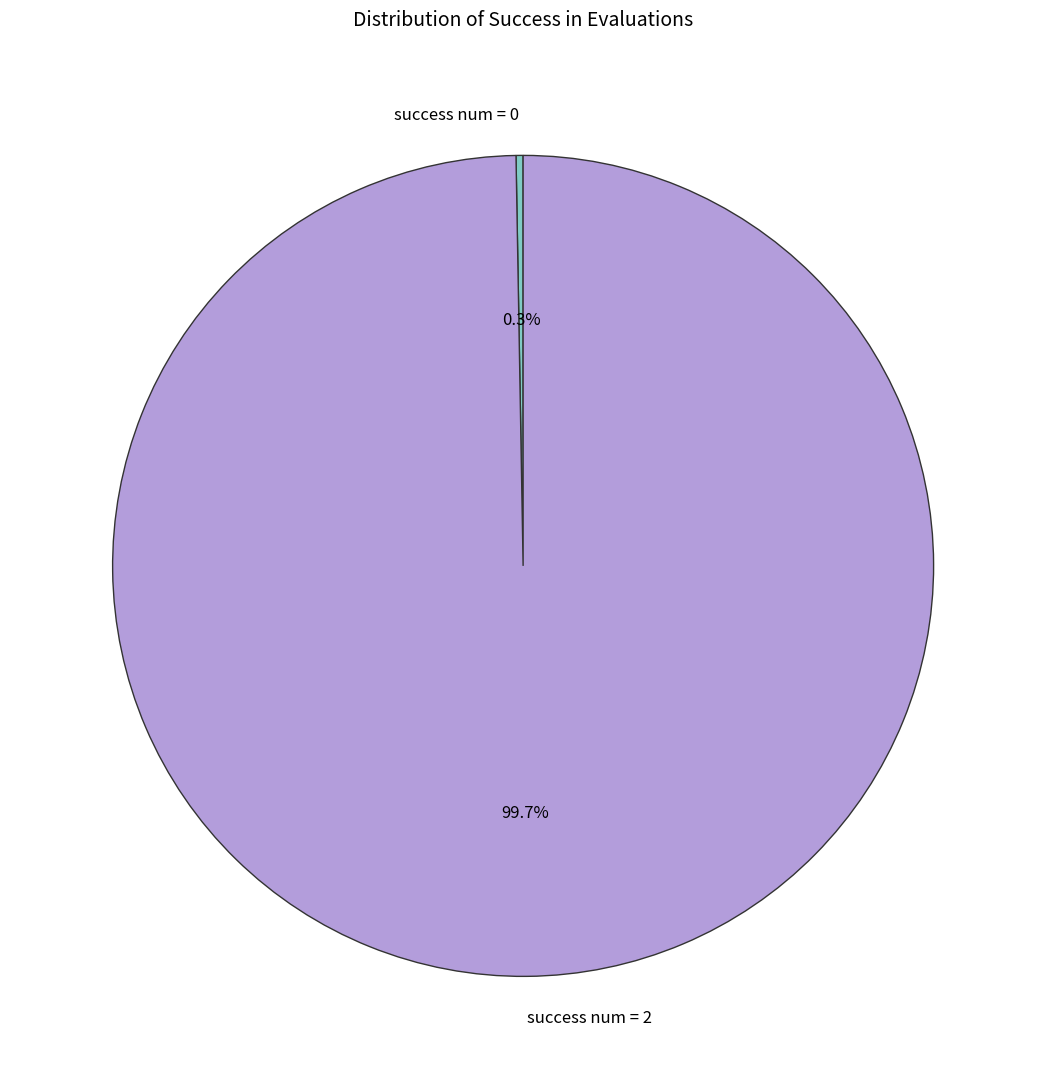

How much of the chart is everything except success num = 2?

0.3%